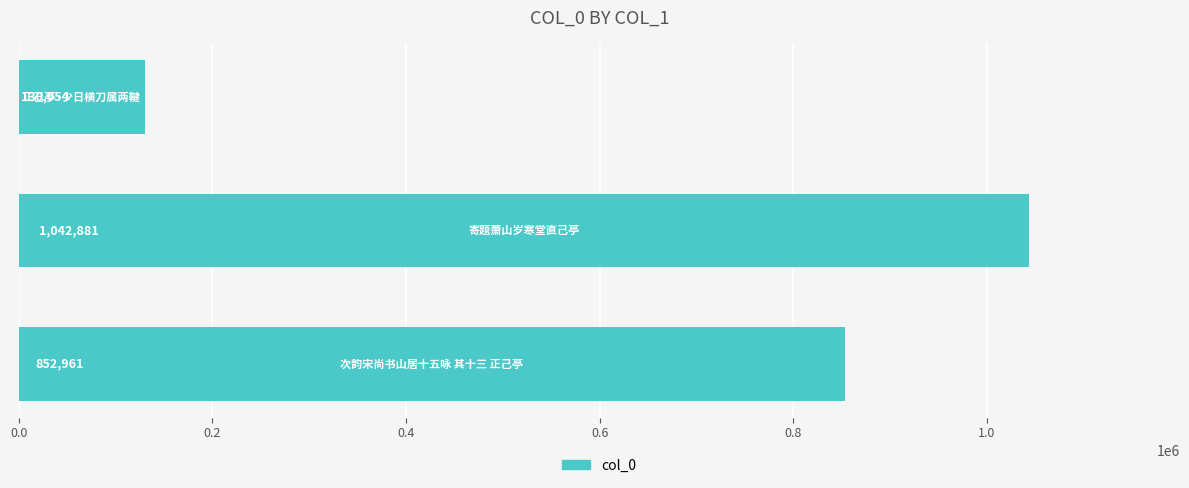

What is the smallest value displayed?

130054